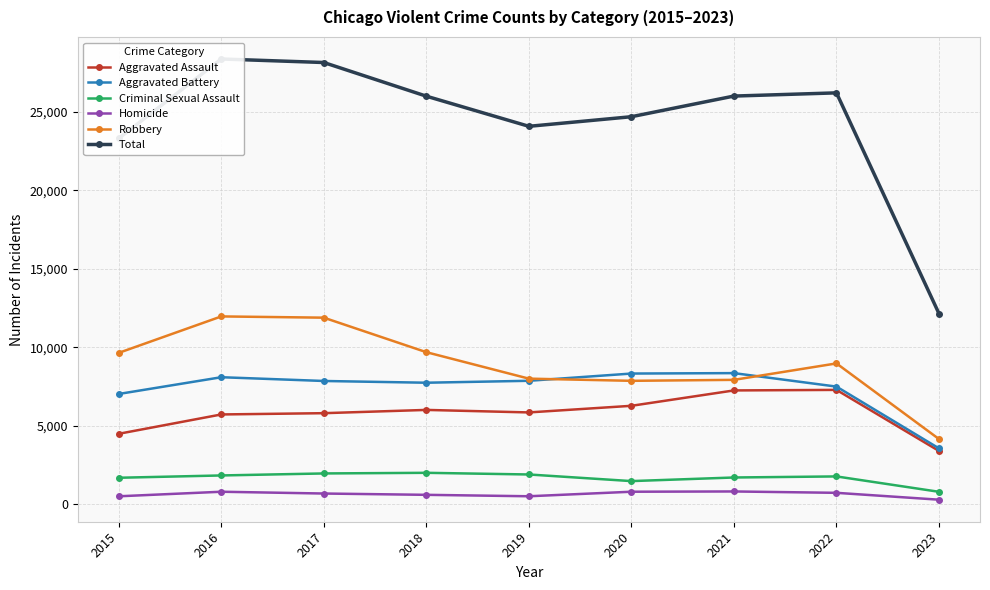

In Total, how many points are lower than both neighbors (excluding endpoints)?

1